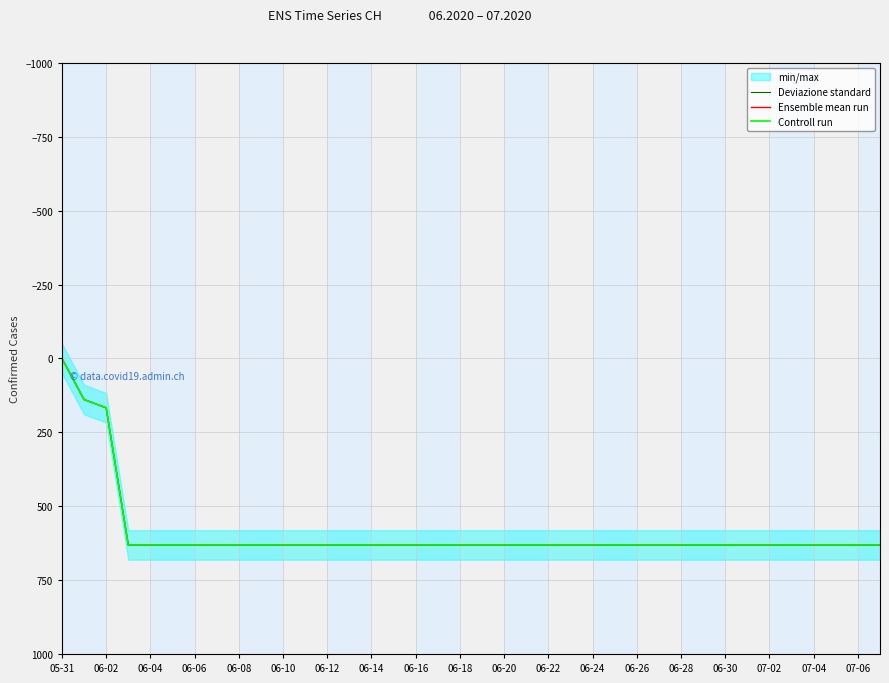

What is the difference between the maximum and minimum values in the Ensemble mean run series?

631